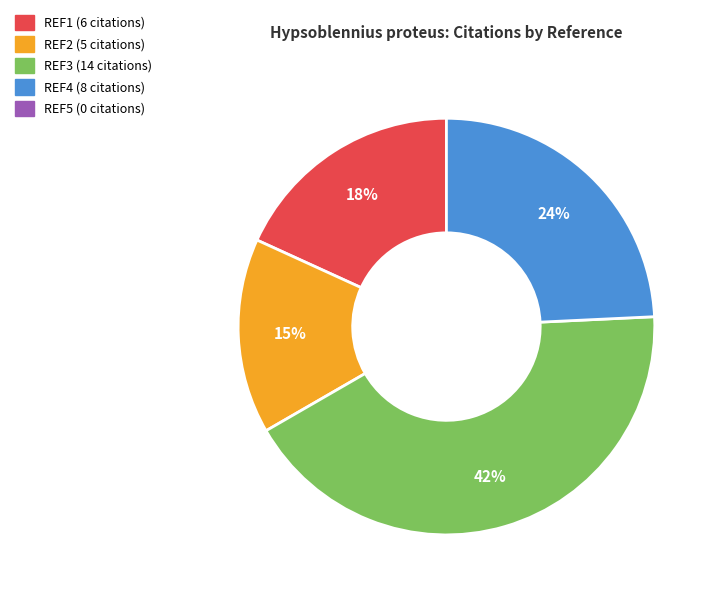

How many slices are in this pie chart?

4